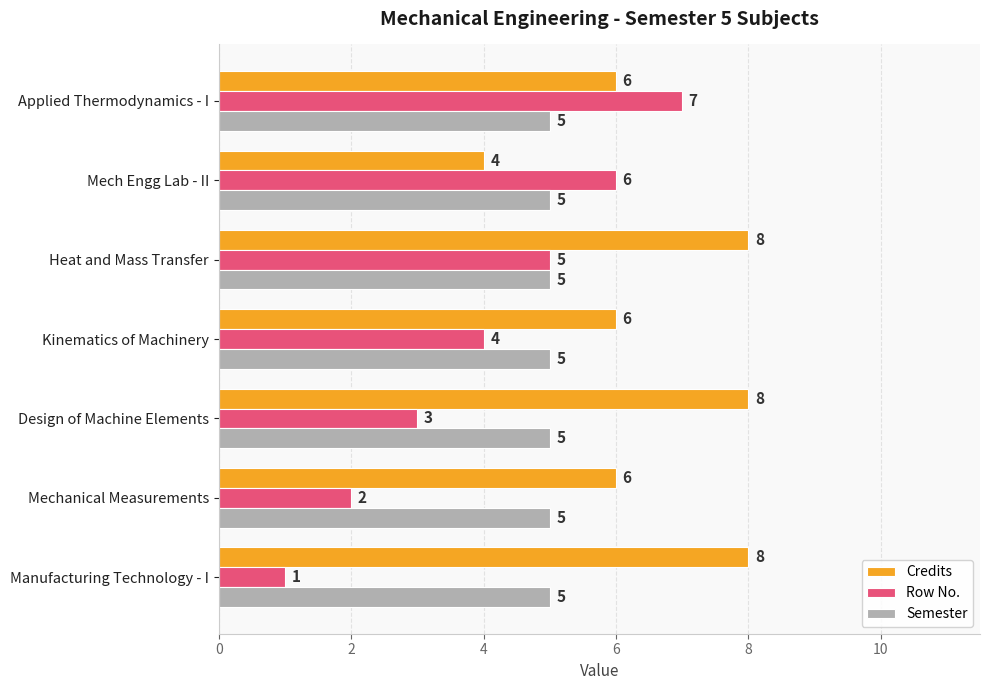

The Semester series shows 2 at Heat and Mass Transfer. True or false?

False